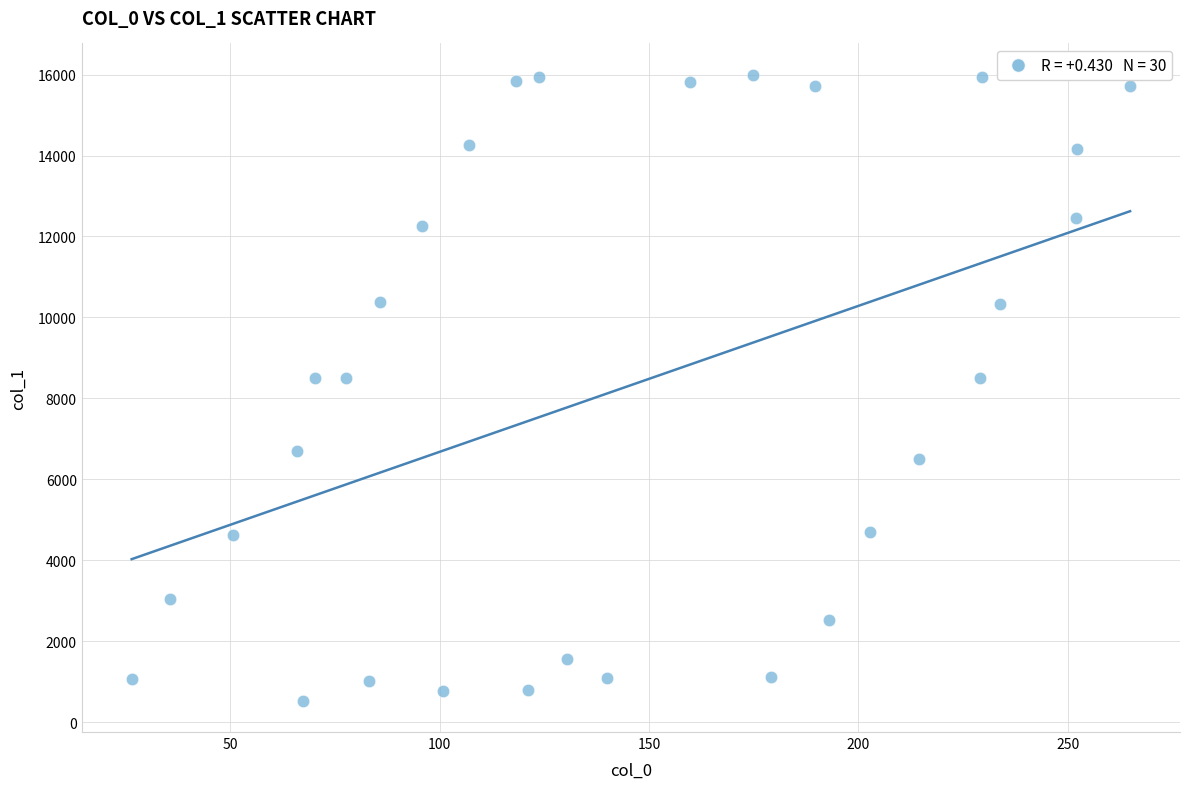

What is the range of X values (max minus min)?

238.5